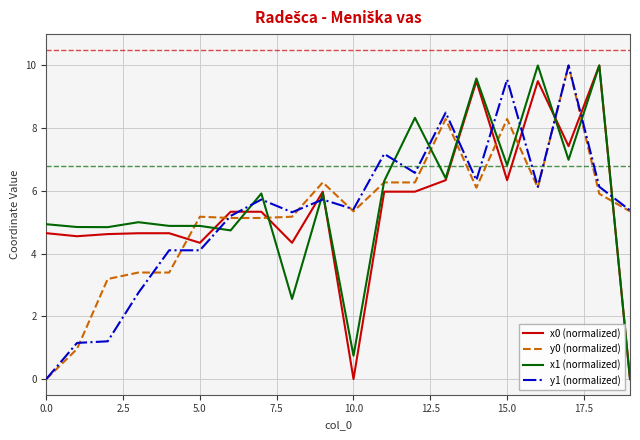

What is the maximum value for x1 (normalized)?

10.0